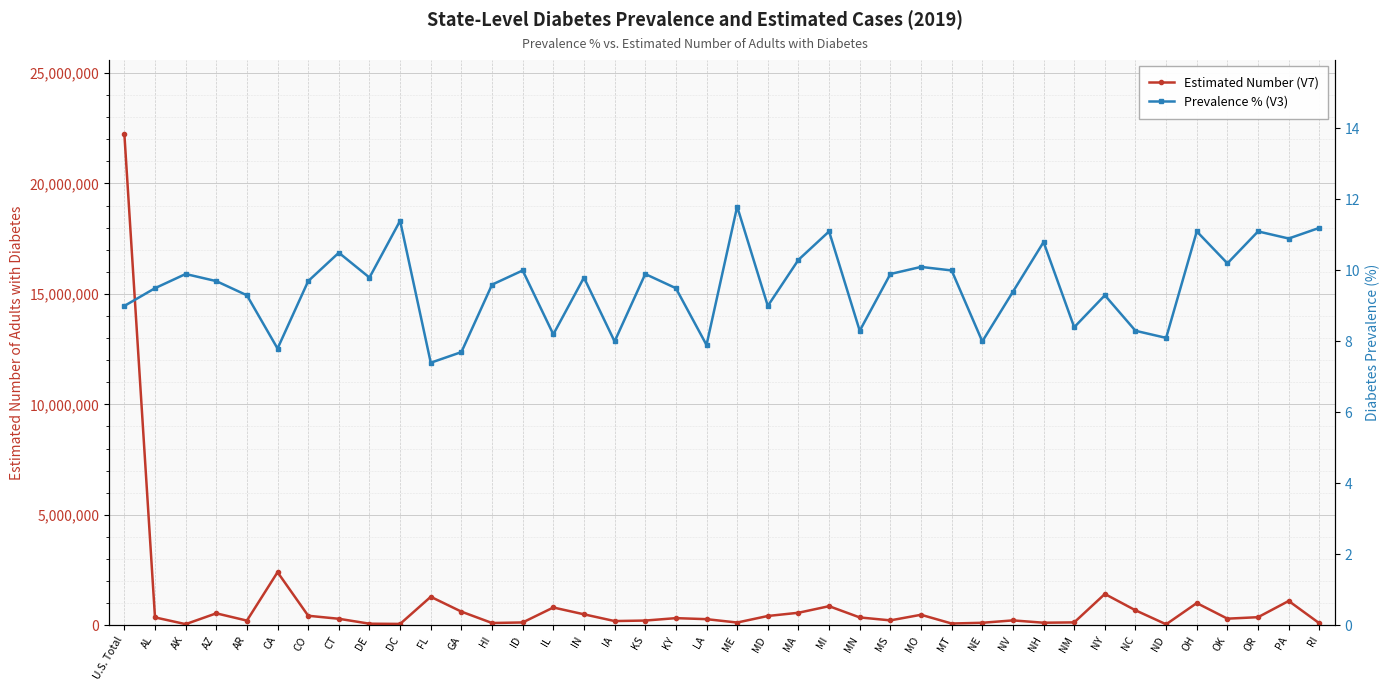

Between DC and MO, which series saw the biggest shift?

Estimated Number (V7)